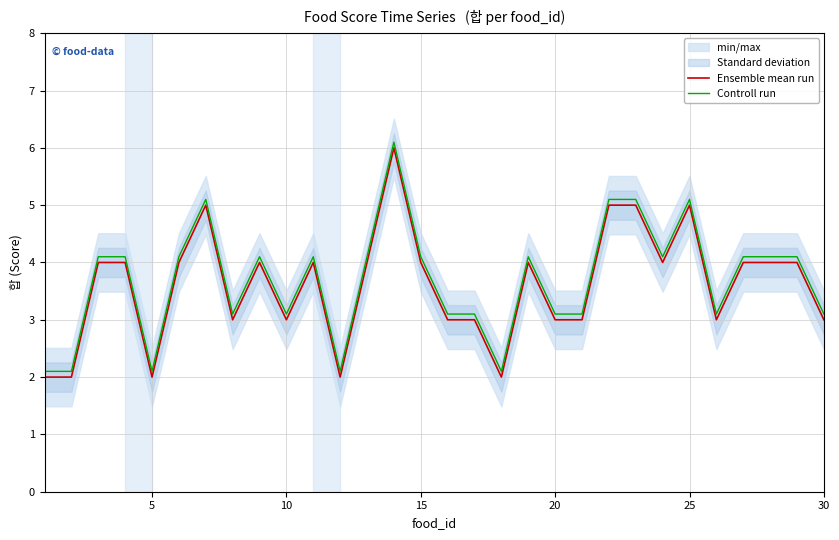

True or false: Controll run and Ensemble mean run intersect in this chart.

False